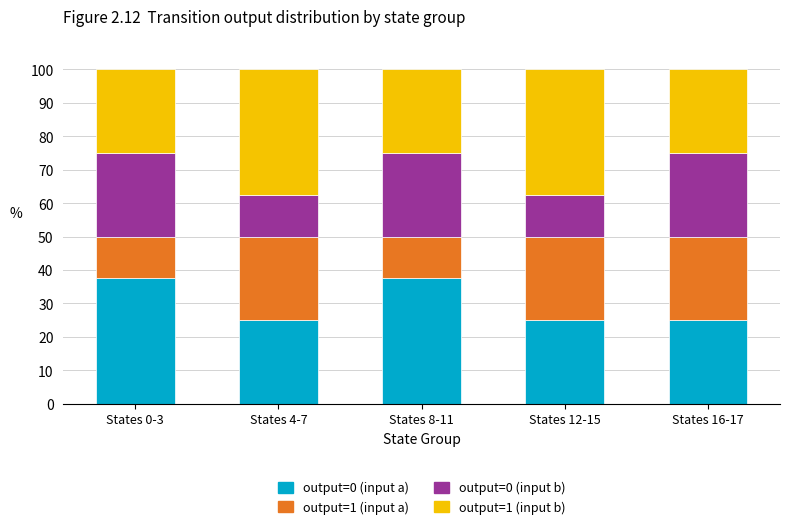

What is the maximum value for output=0 (input a)?

37.5